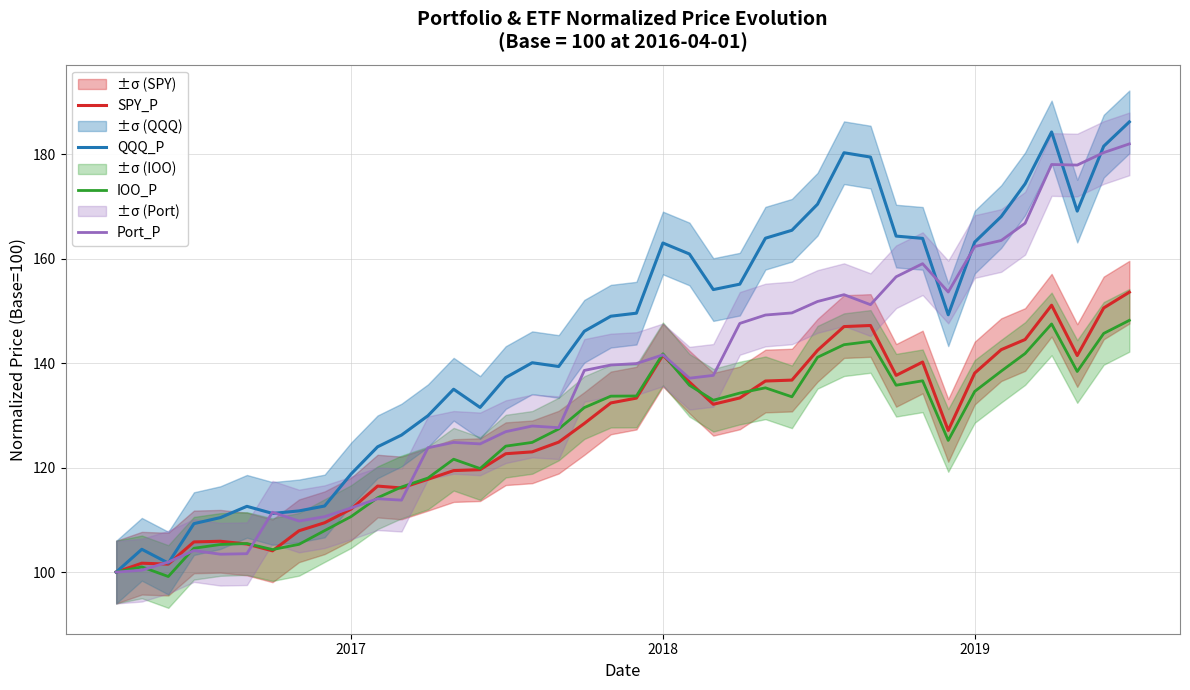

How many interior local peaks does the SPY_P series have?

7